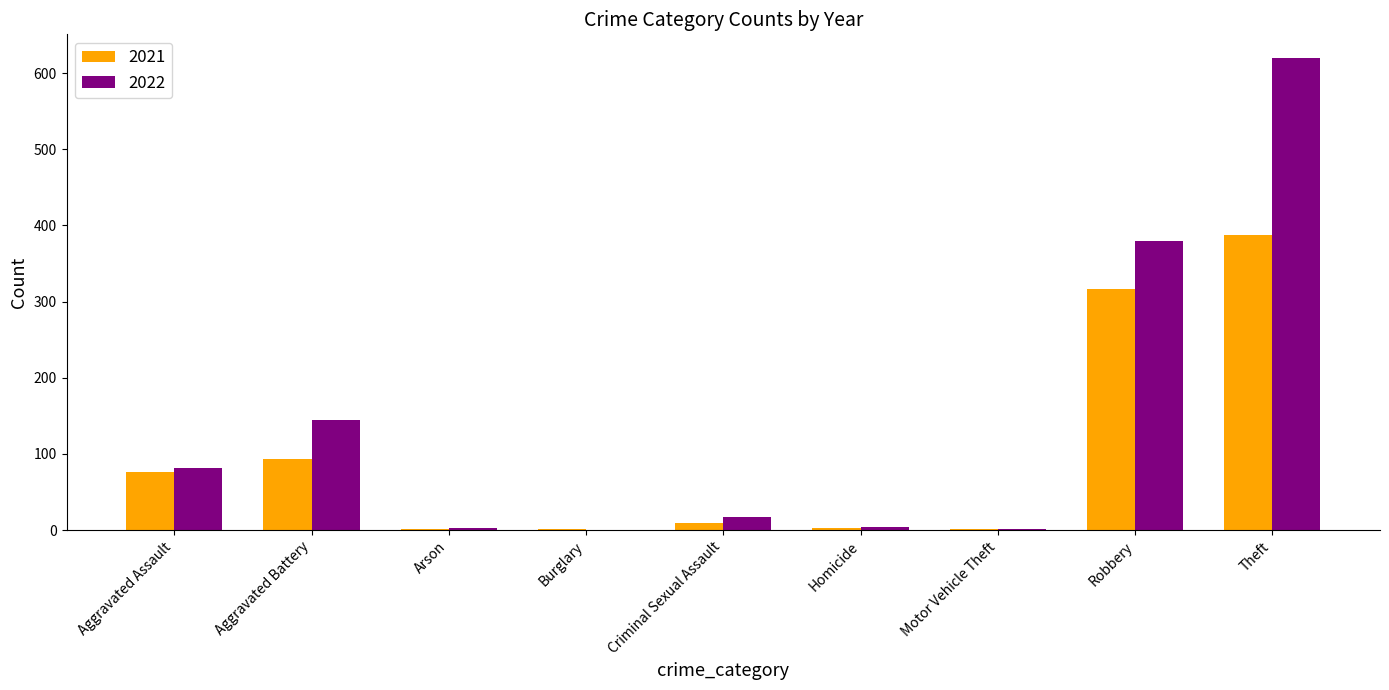

What is the sum of all 2021 values?

889